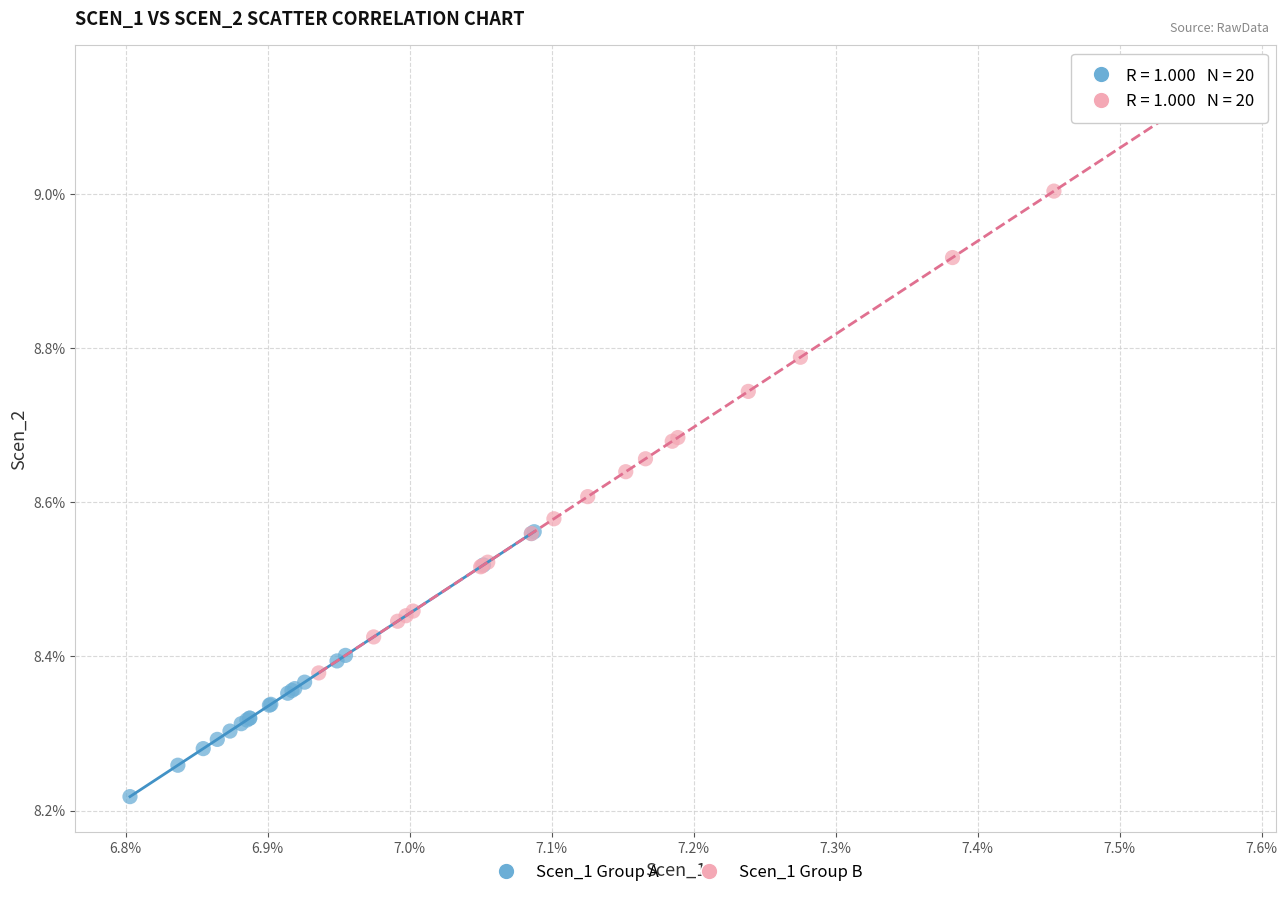

Which series reaches the maximum Y coordinate?

Scen_1 Group B